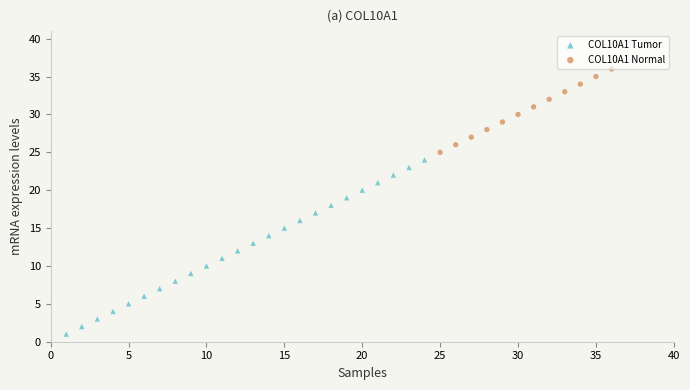

Which series reaches the minimum Y coordinate?

COL10A1 Tumor